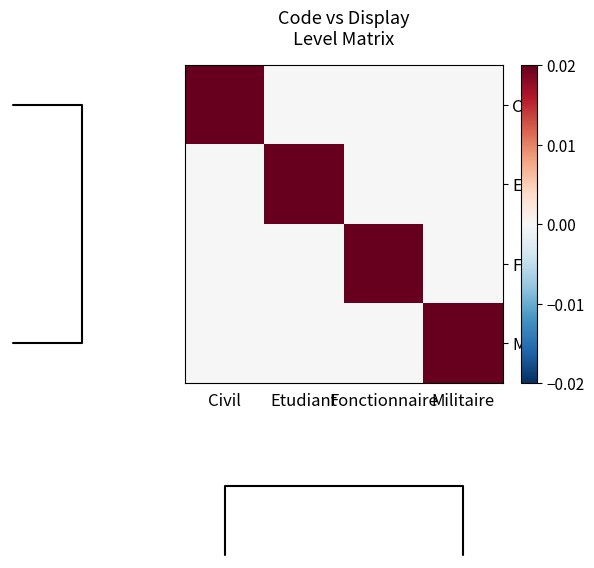

Which label corresponds to the smallest value in the chart?

Etudiant